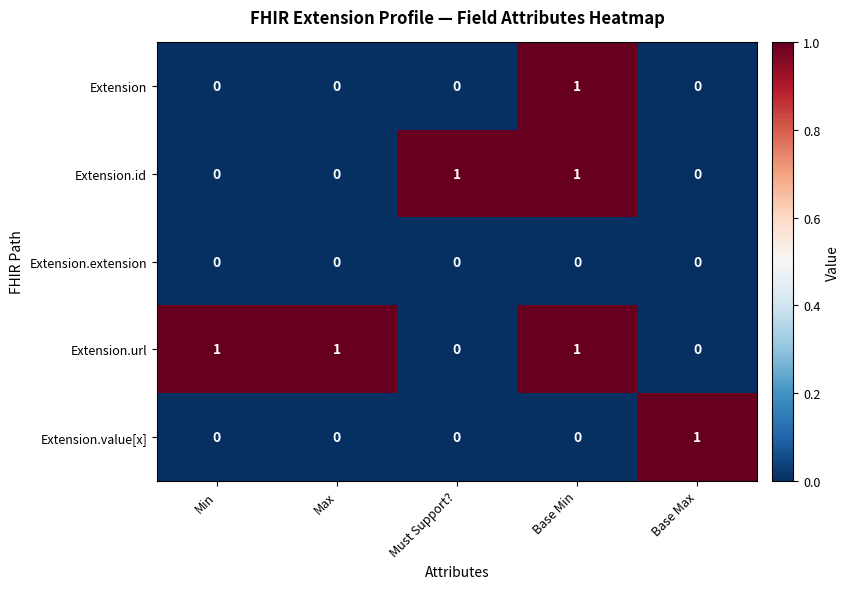

At how many categories does at least one series exceed 0?

5